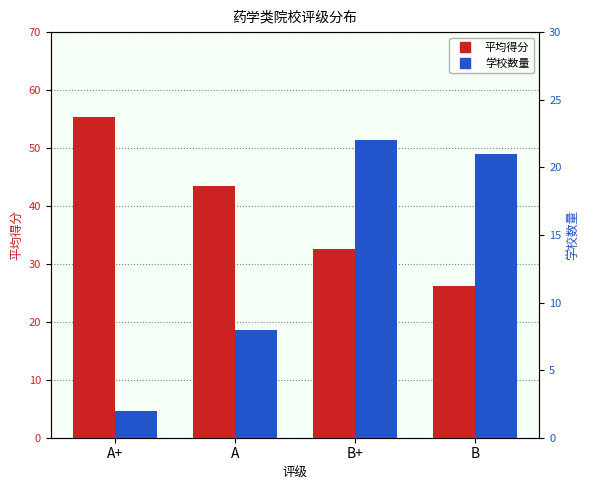

Where does the 学校数量 series first go above 21?

B+